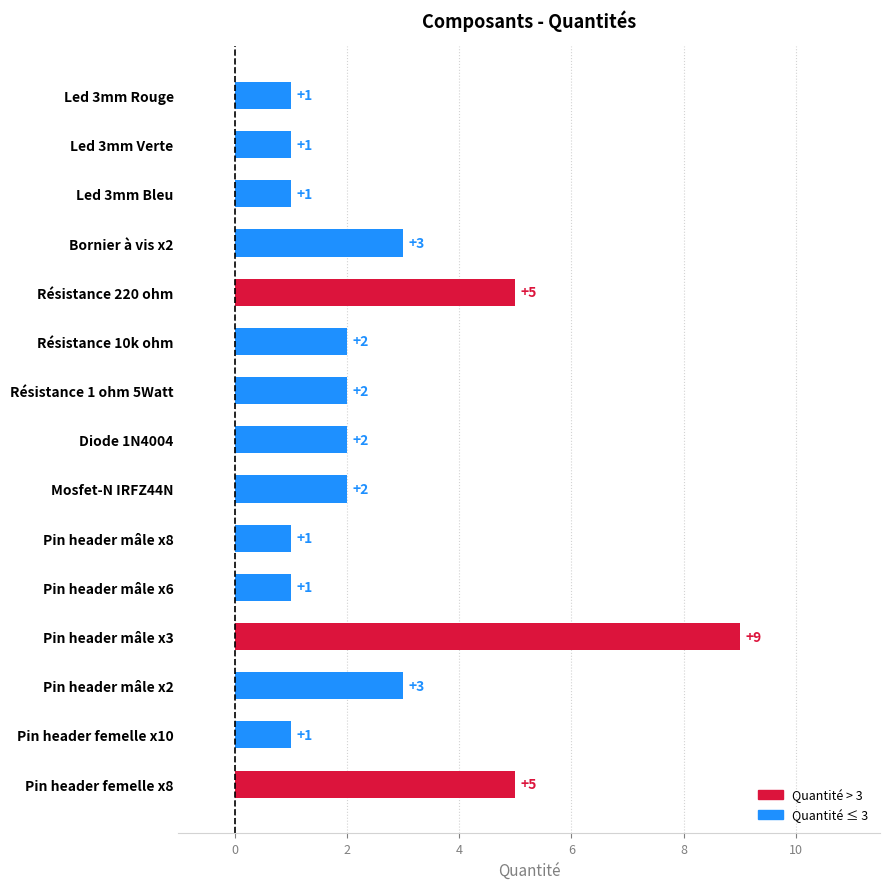

Are the bars horizontal?

Yes